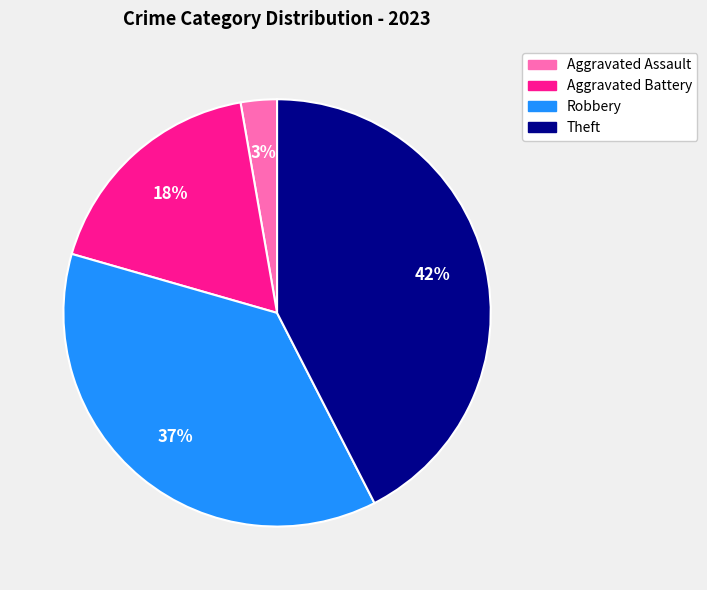

How many segments does this pie chart have?

4